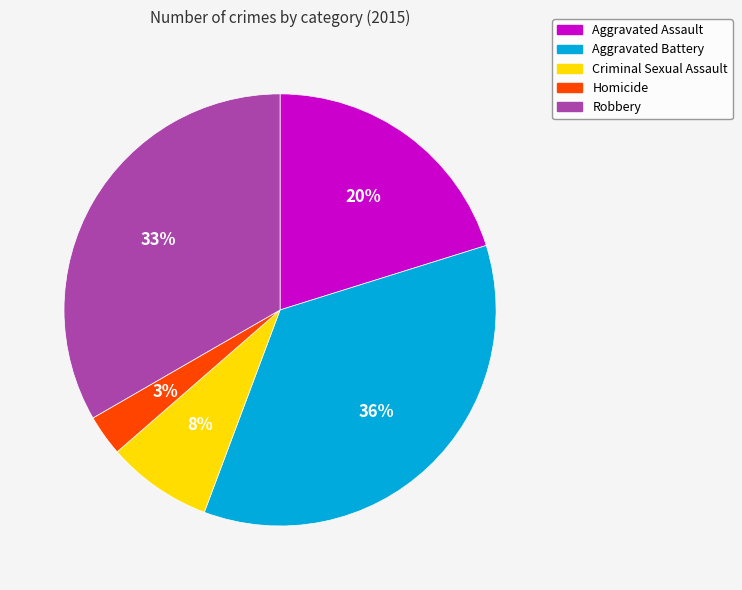

Which has a higher value, Homicide or Aggravated Assault?

Aggravated Assault